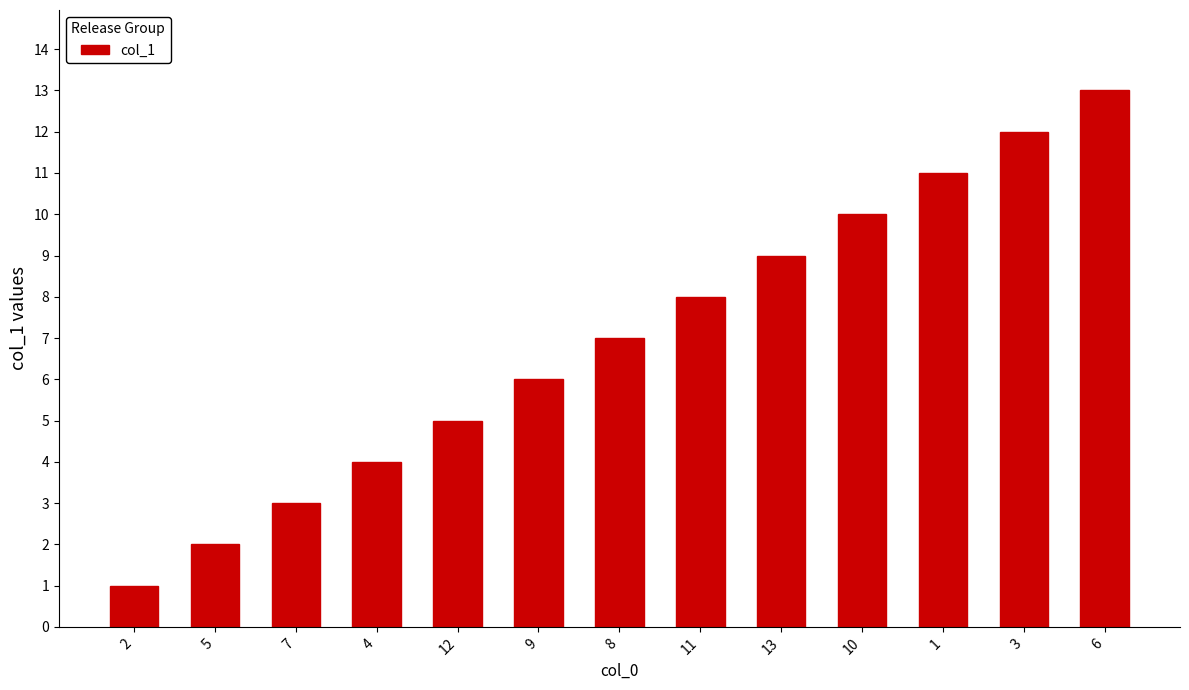

Which has a higher value, 5 or 9?

9